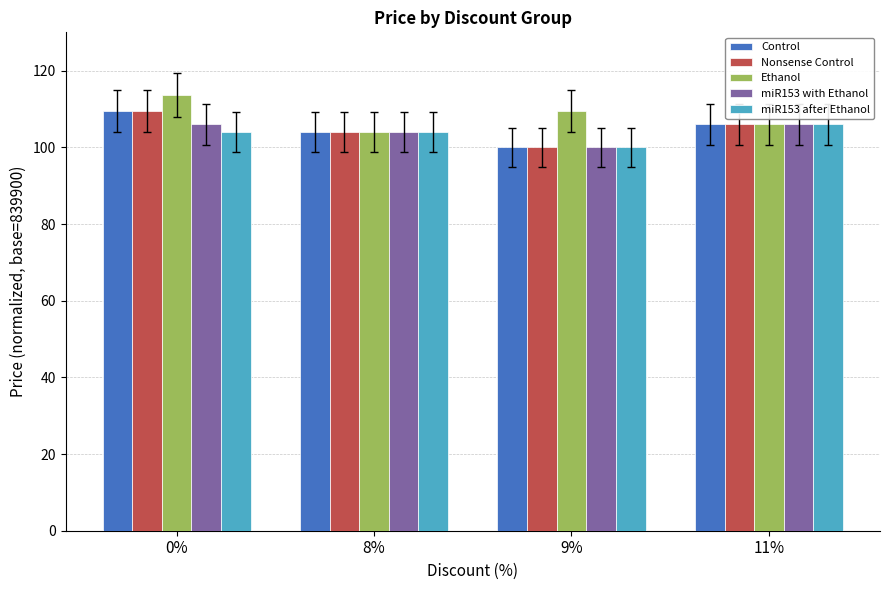

How many data points in miR153 with Ethanol are less than 106?

2